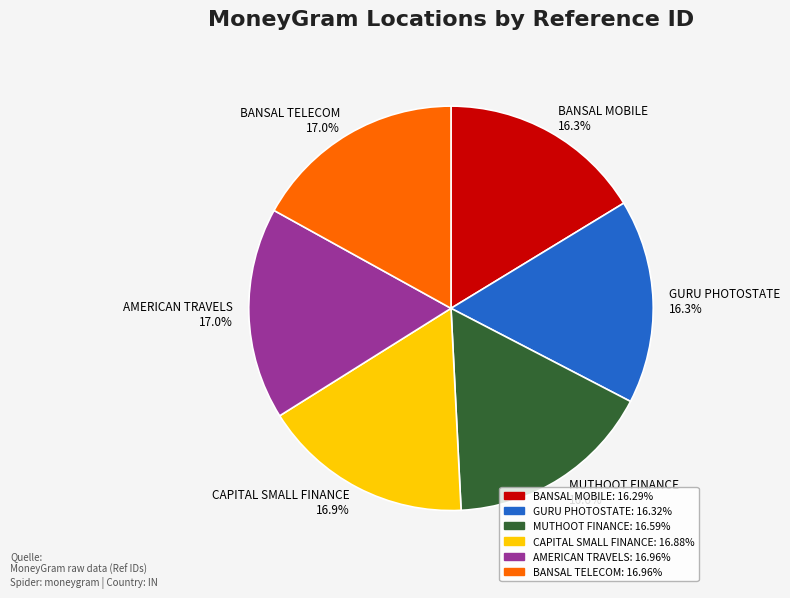

What percentage is NOT represented by MUTHOOT FINANCE?

83.4%